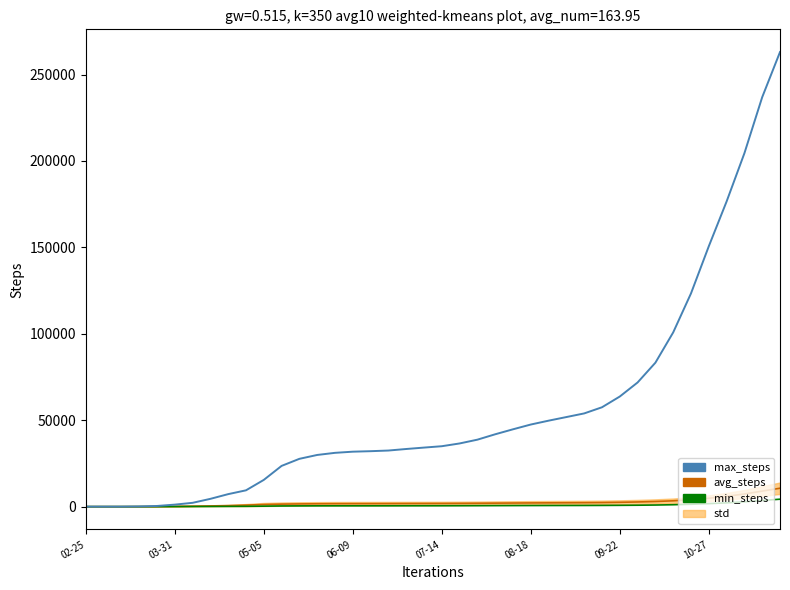

List the labels in order of min_steps value, smallest first.

02-25, 03-31, 05-05, 06-09, 07-14, 08-18, 09-22, 10-27, 8, 9, 10, 11, 12, 13, 14, 15, 16, 17, 18, 19, 20, 21, 22, 23, 24, 25, 26, 27, 28, 29, 30, 31, 32, 33, 34, 35, 36, 37, 38, 39